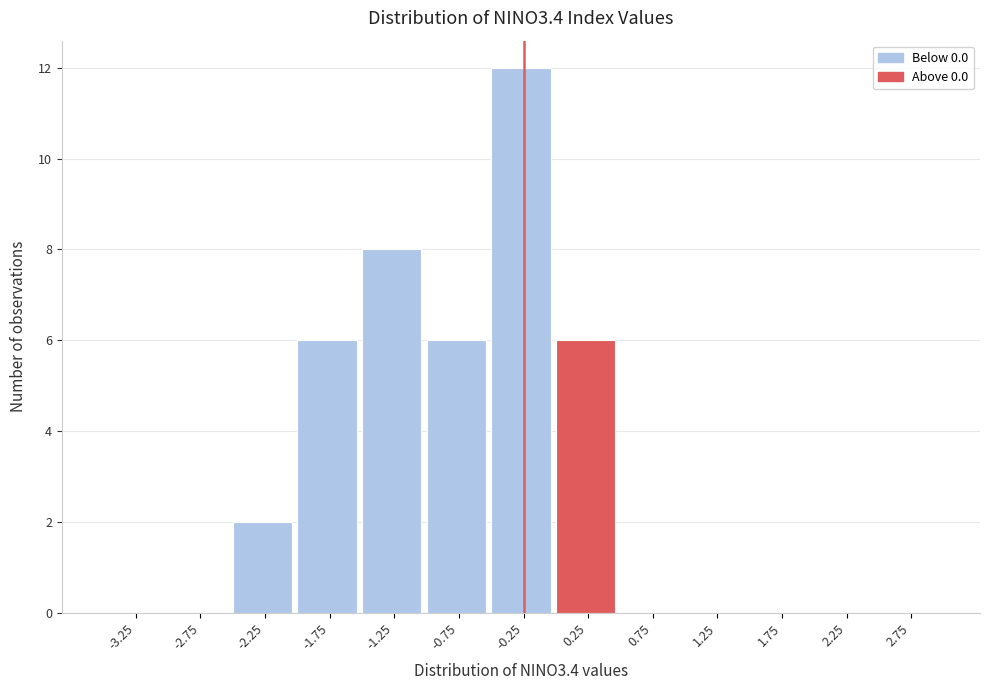

Reading right to left, transcribe all the data shown in this chart.

2.75=0	2.25=0	1.75=0	1.25=0	0.75=0	0.25=6	-0.25=12	-0.75=6	-1.25=8	-1.75=6	-2.25=2	-2.75=0	-3.25=0